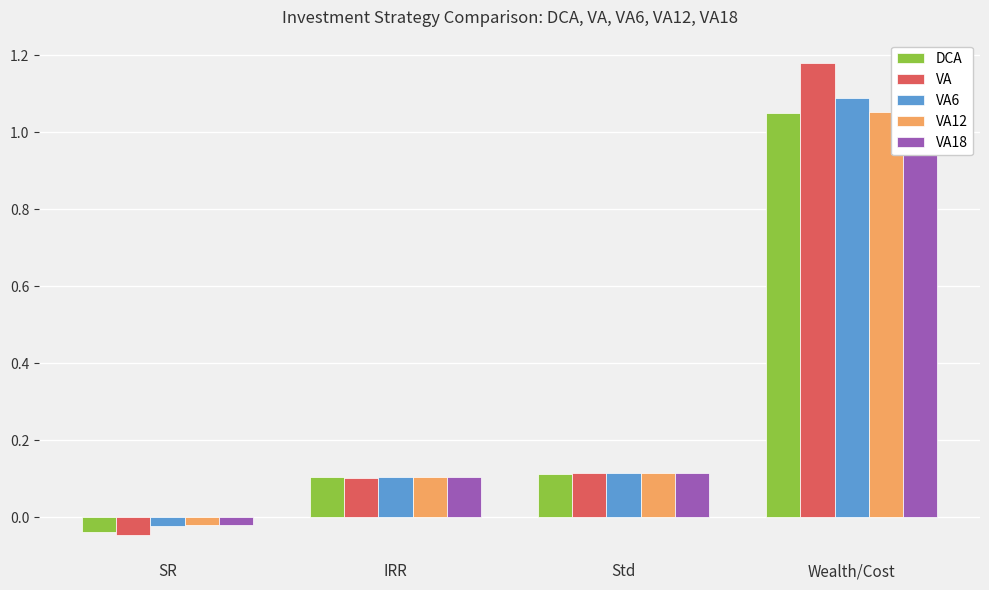

How many values in DCA are above zero?

3